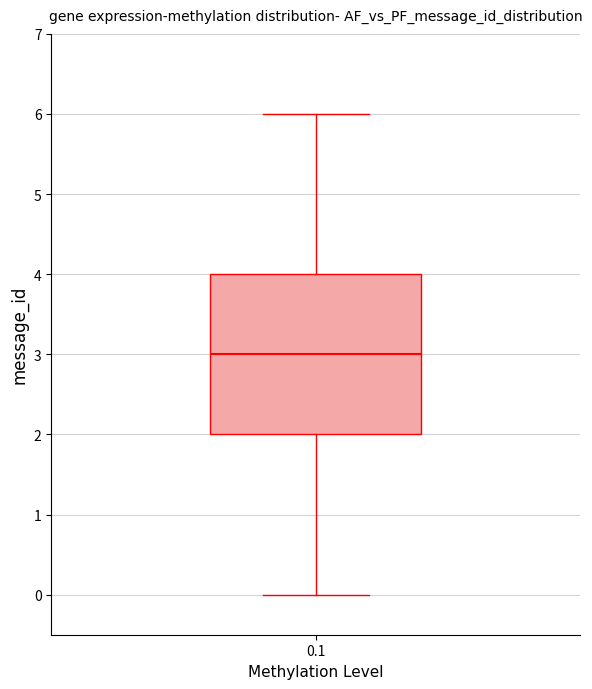

Transcribe this box plot: give where the median line is, the range the box spans, and where the two whiskers end, as read against the y-axis. The values are not printed on the chart, so give them approximately, as read against the axis.

median 3, box 2 to 4, whiskers 0 to 6